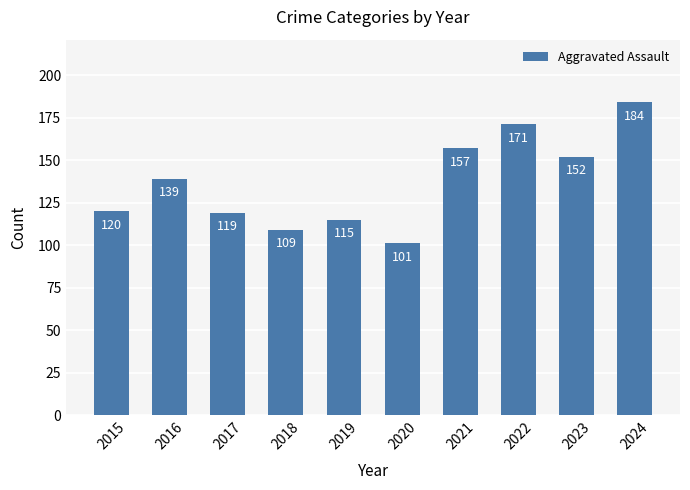

Reading left to right, list all the values displayed in this chart.

2015=120	2016=139	2017=119	2018=109	2019=115	2020=101	2021=157	2022=171	2023=152	2024=184